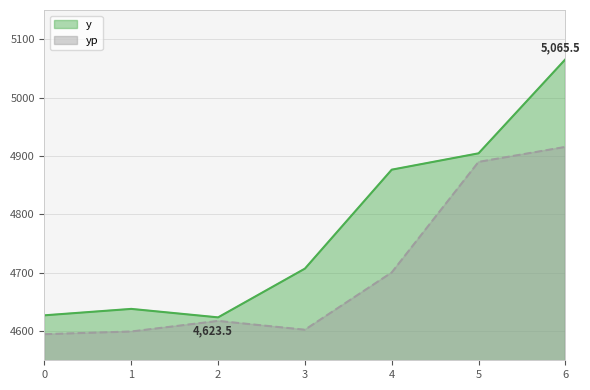

What value does the yp series have at 3?

4602.3